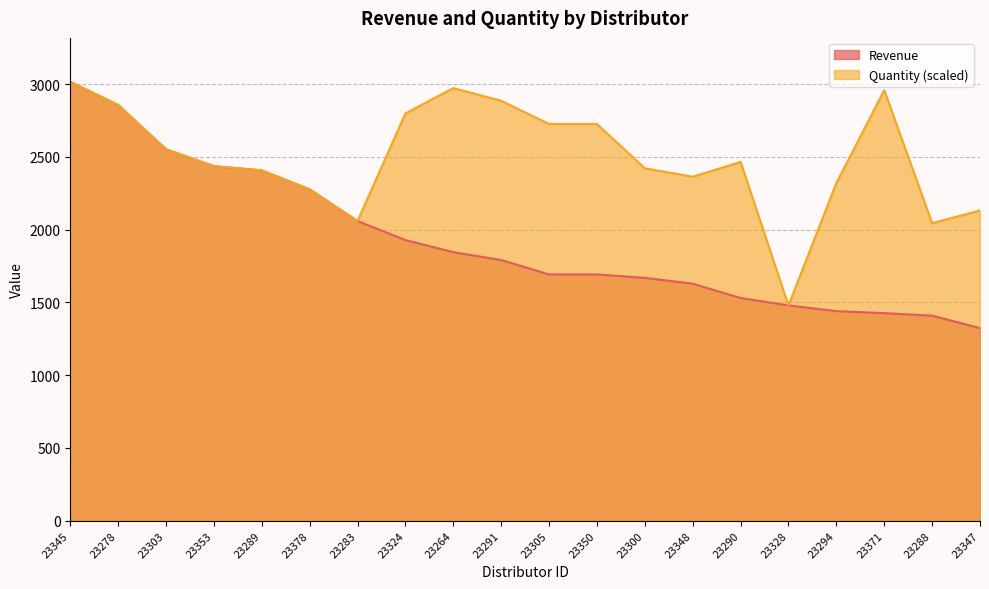

Between 23324 and 23328, which is larger?

23324